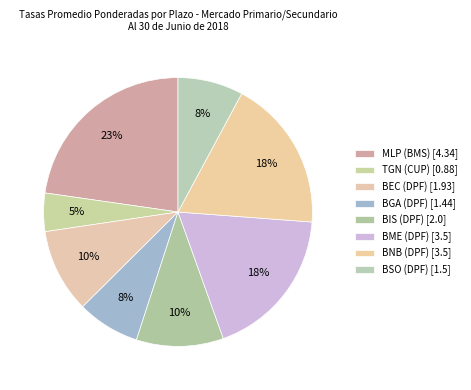

Is there any slice that represents more than half of the pie?

No